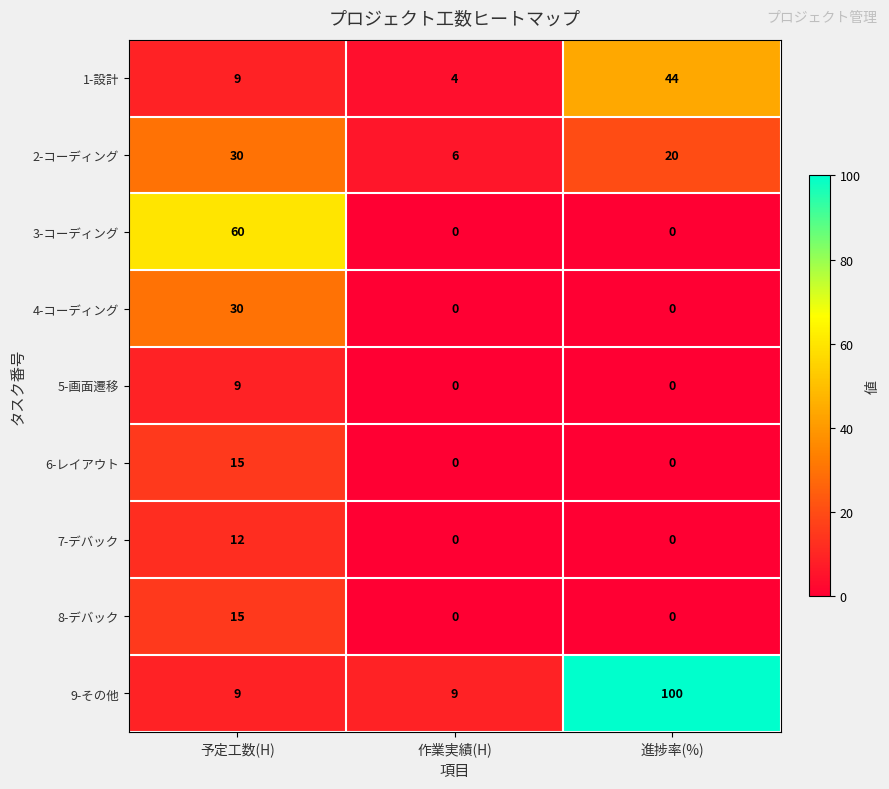

What is the greatest value displayed?

100